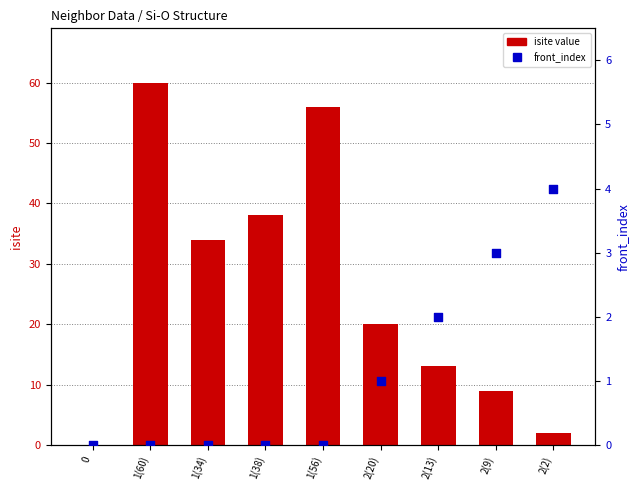

Which series has the widest spread of Y values?

isite value